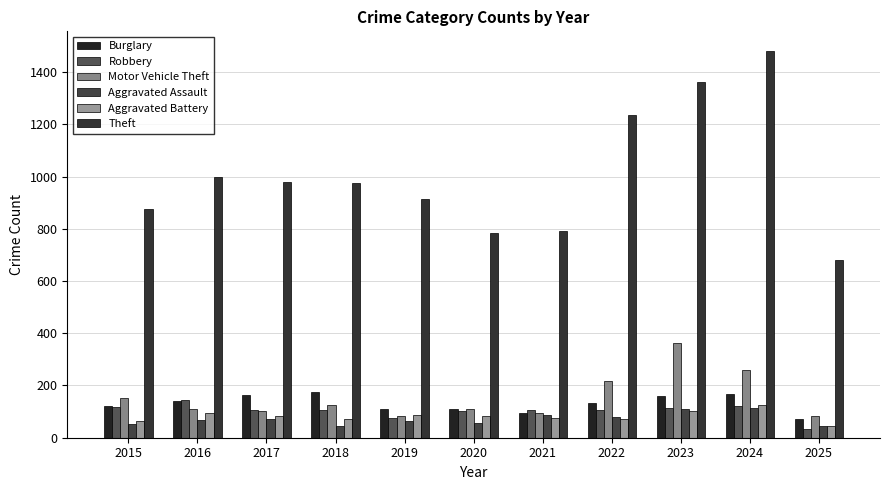

List the series in order of their peak value, highest first.

Theft, Motor Vehicle Theft, Burglary, Robbery, Aggravated Battery, Aggravated Assault